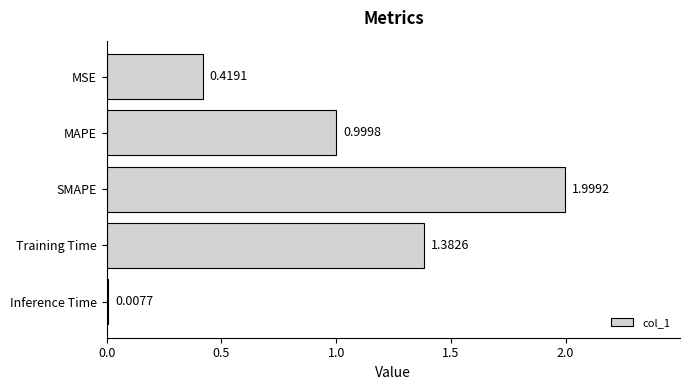

What is the sum of the values at MAPE and Training Time?

2.4